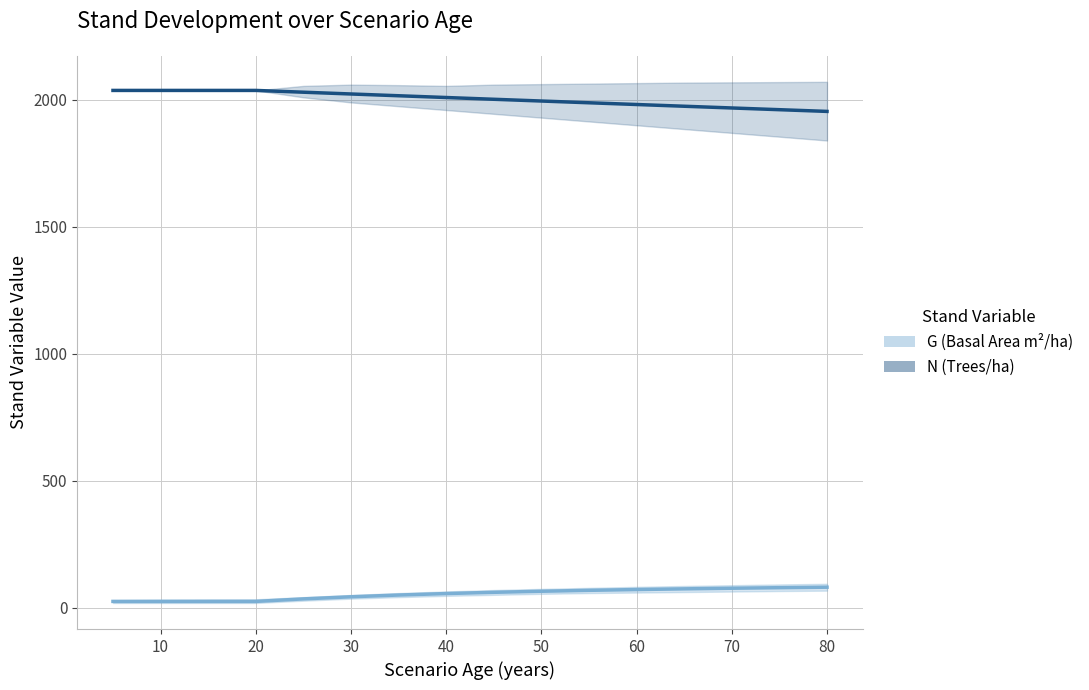

What is the sum of all G (Basal Area m²/ha) values?

864.3